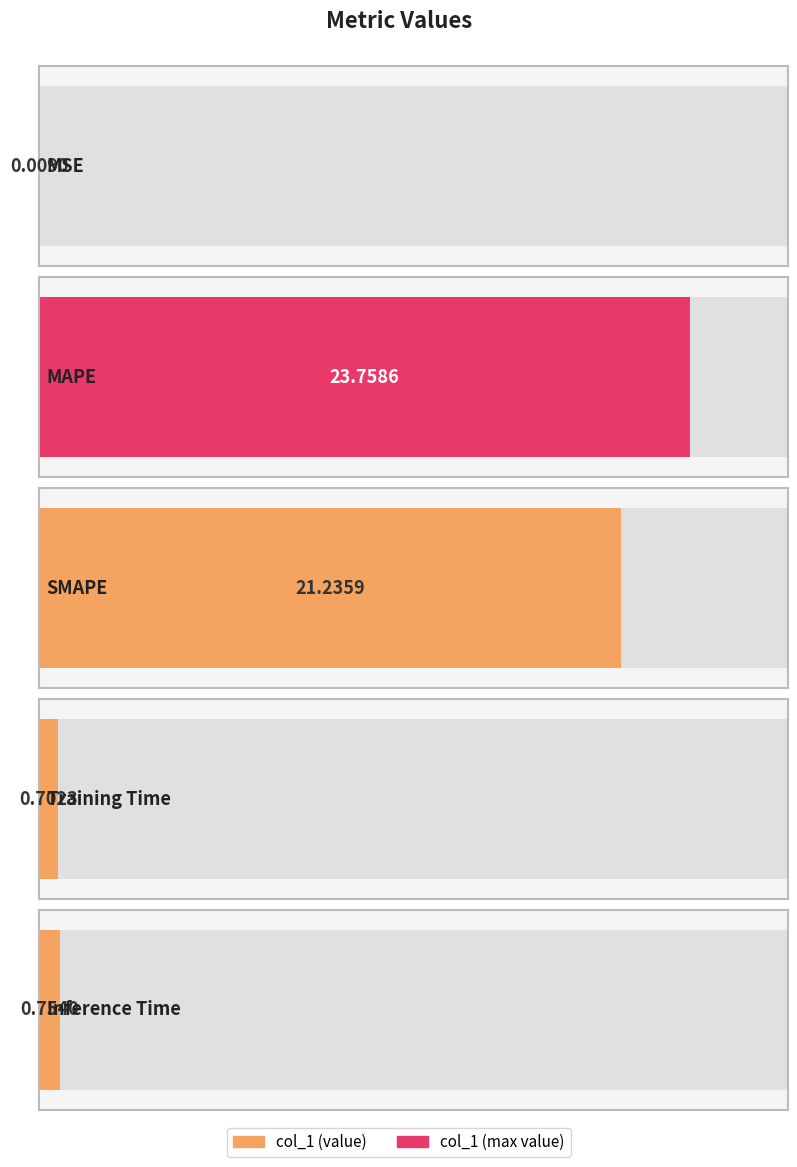

What is the difference between the second highest and minimum values?

21.2